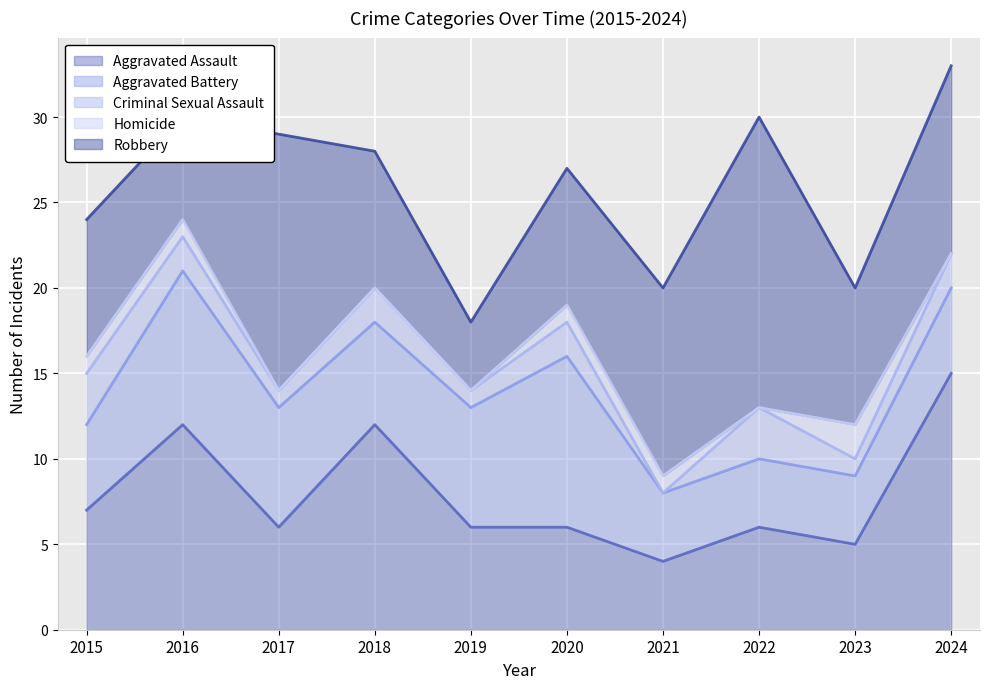

What is the sum of the Aggravated Battery values at 2020 and 2023?

14